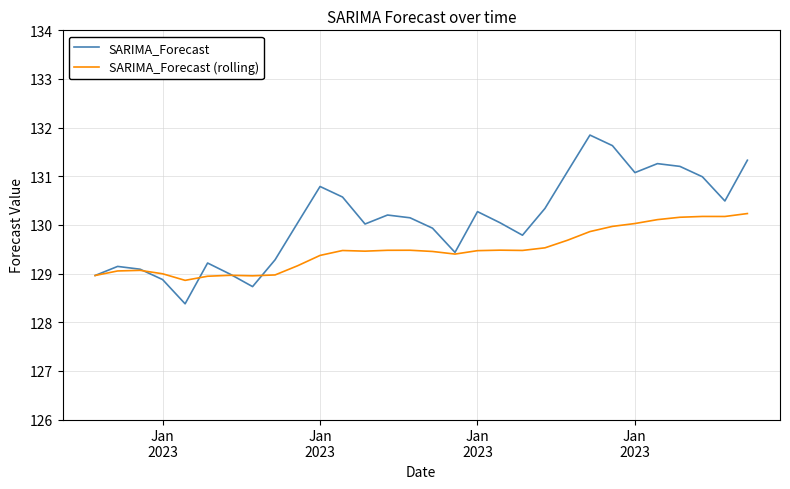

List the series in order of their overall mean, highest first.

SARIMA_Forecast, SARIMA_Forecast (rolling)